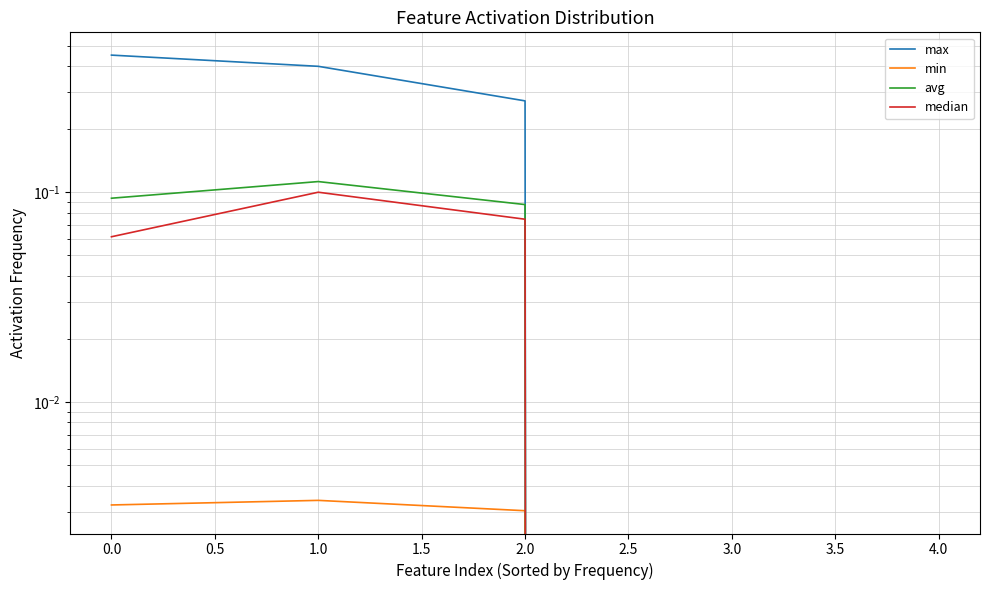

The value of max at 3.0 is -0.3. True or false?

False